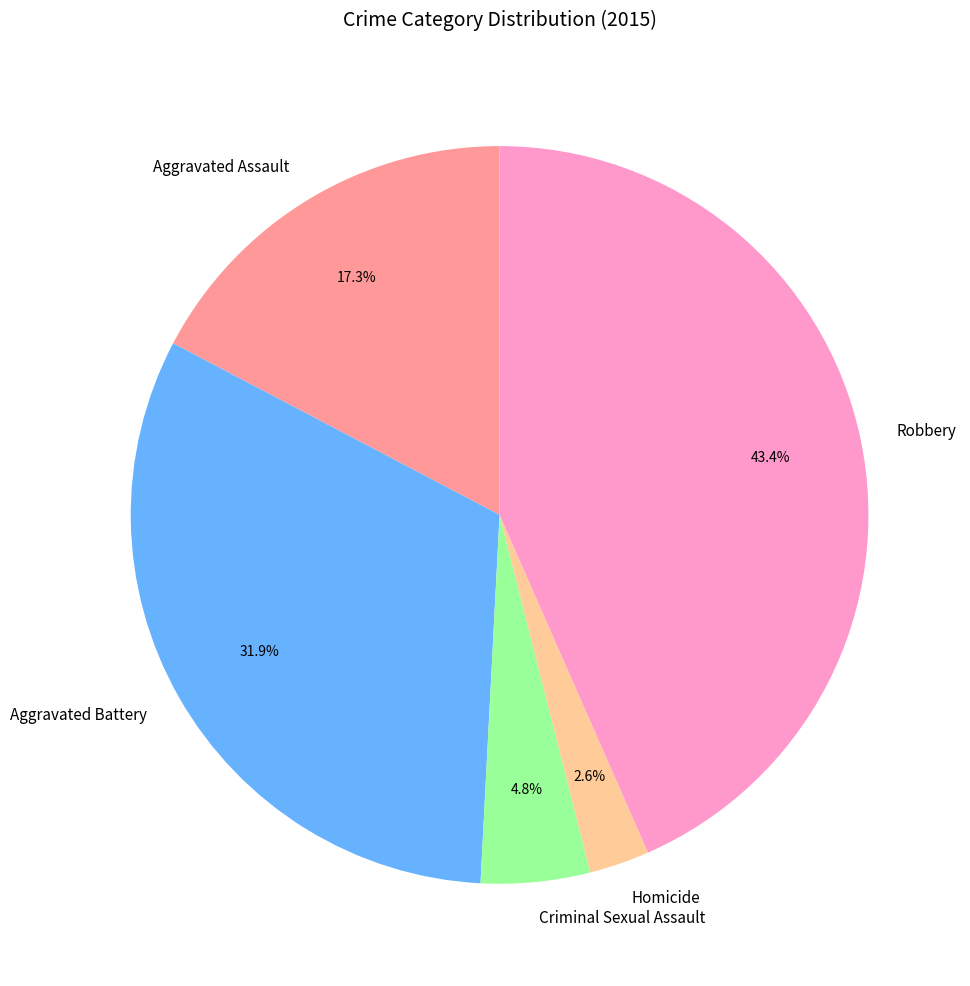

Rank the categories by value from lowest to highest.

Homicide, Criminal Sexual Assault, Aggravated Assault, Aggravated Battery, Robbery